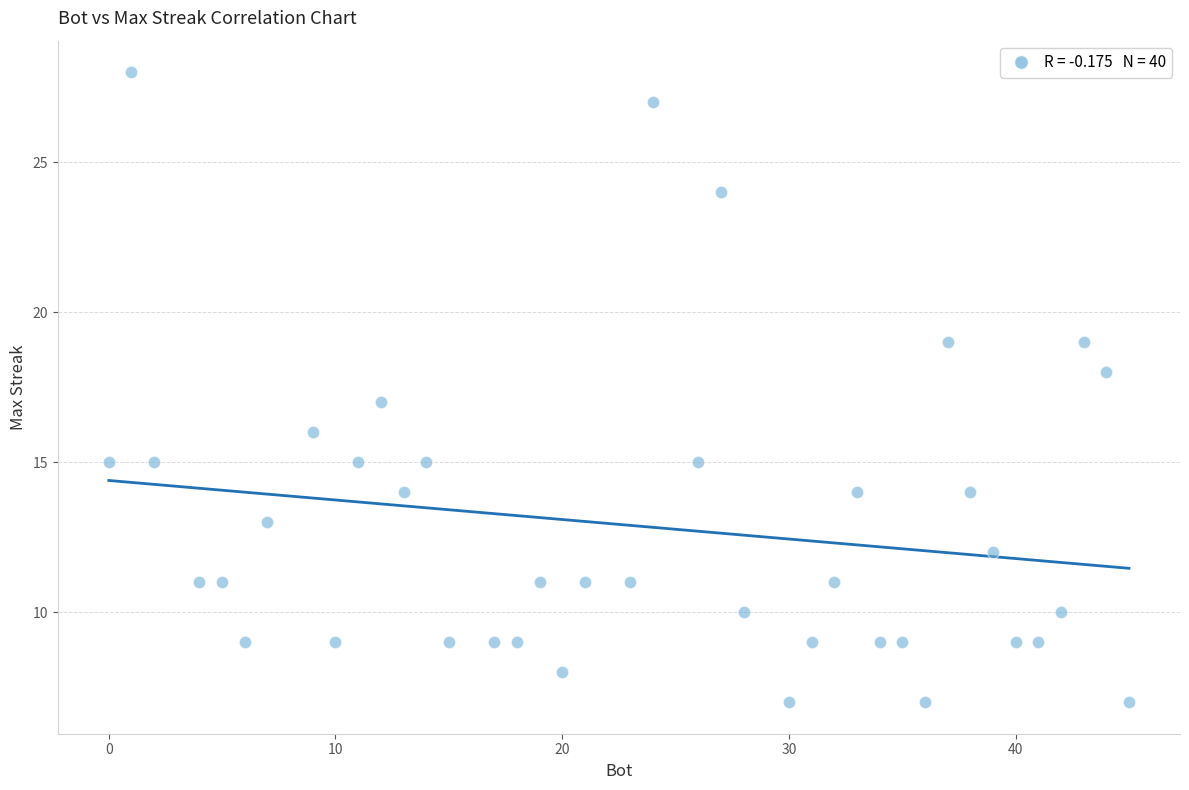

What is the range of Y values (max minus min)?

21